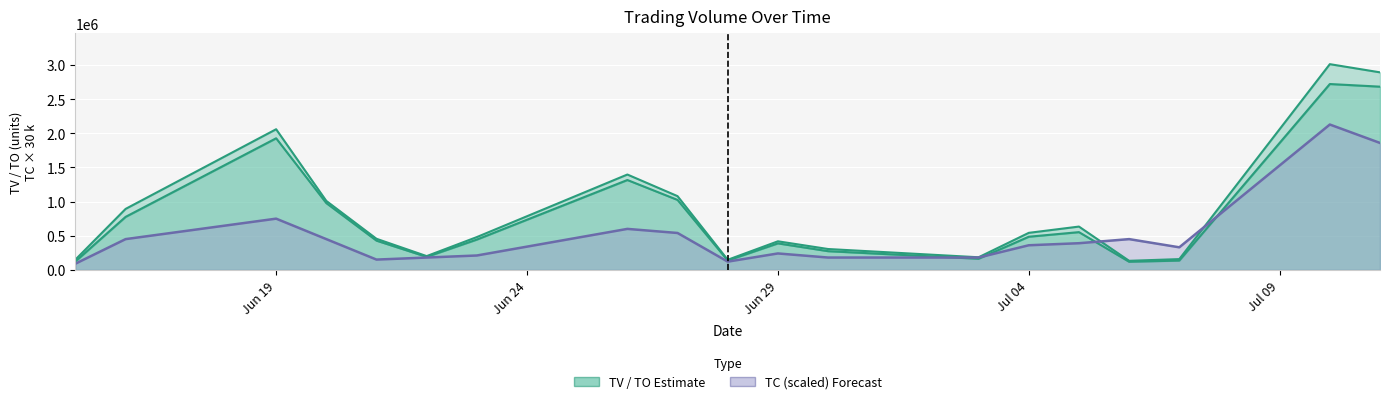

What is the label of the 18th point from the left?

2017-07-10